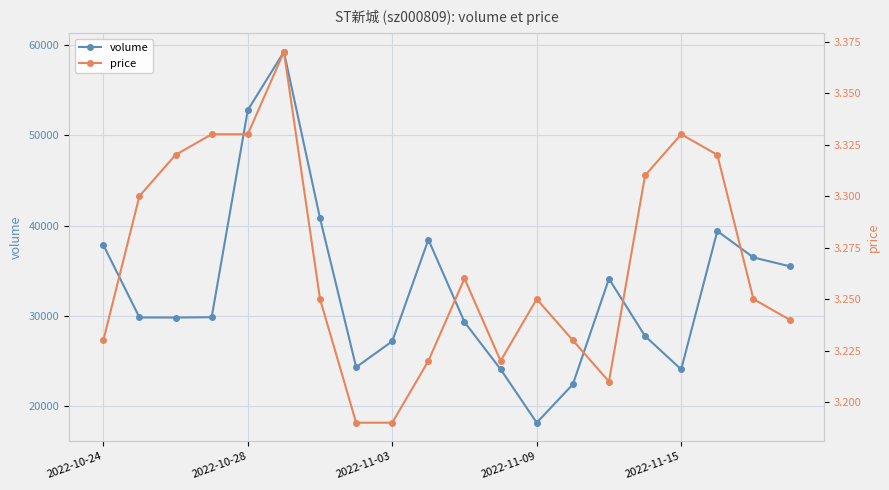

At which category is the sum across all series the highest?

5